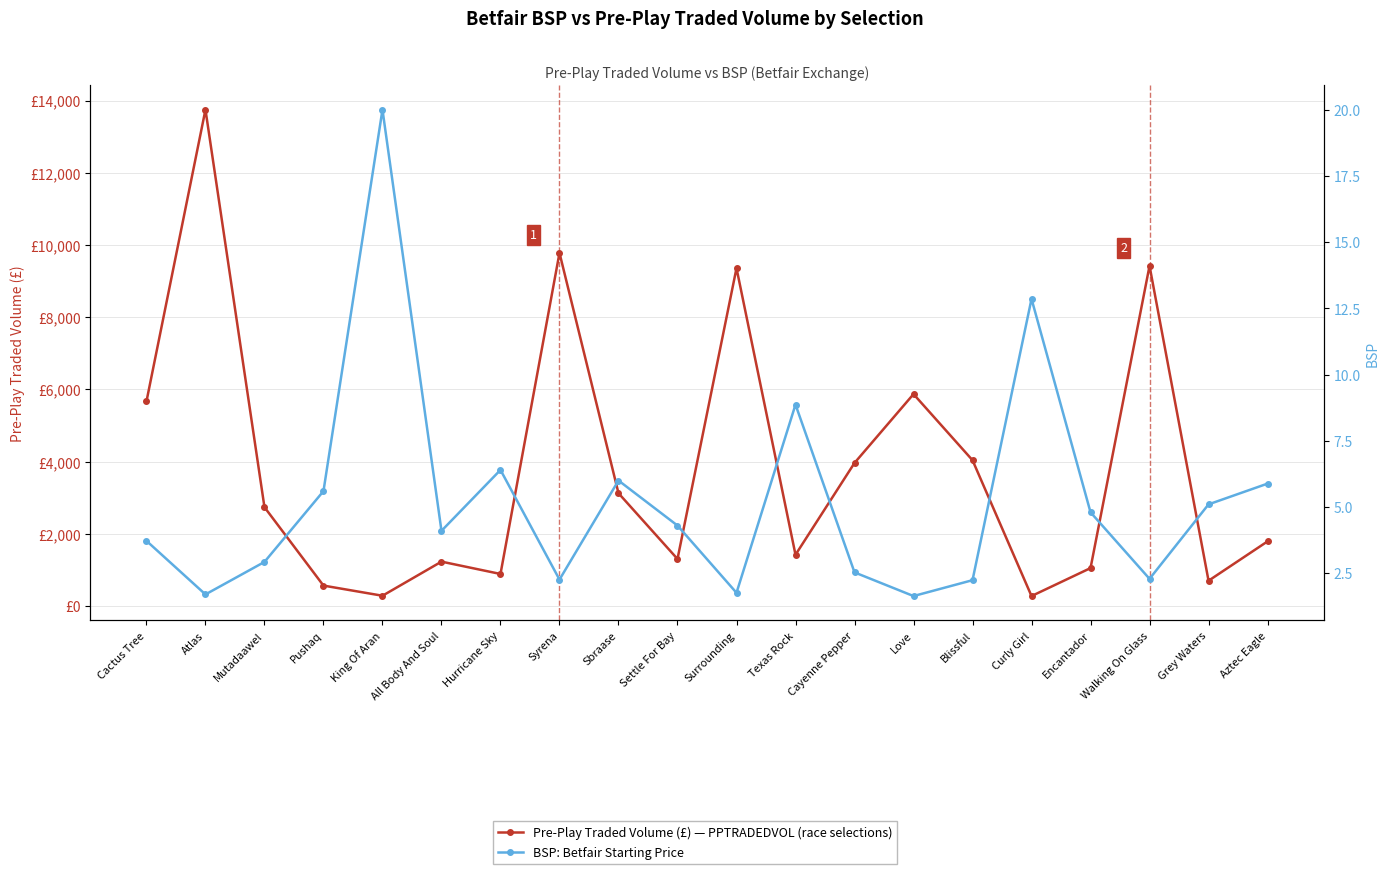

Is it true that Pre-Play Traded Vol (£) equals 1789.5 at Aztec Eagle?

True